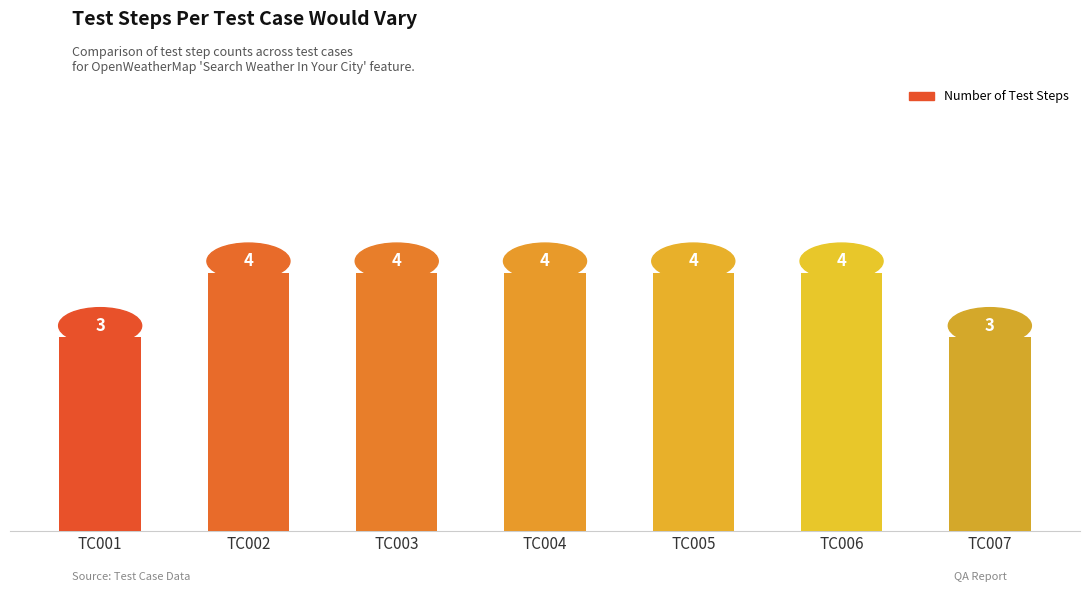

What is the ratio of the value at TC006 to the value at TC007?

1.3